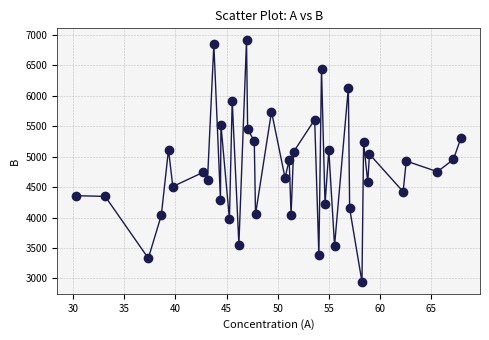

What is the range of X values (max minus min)?

37.5